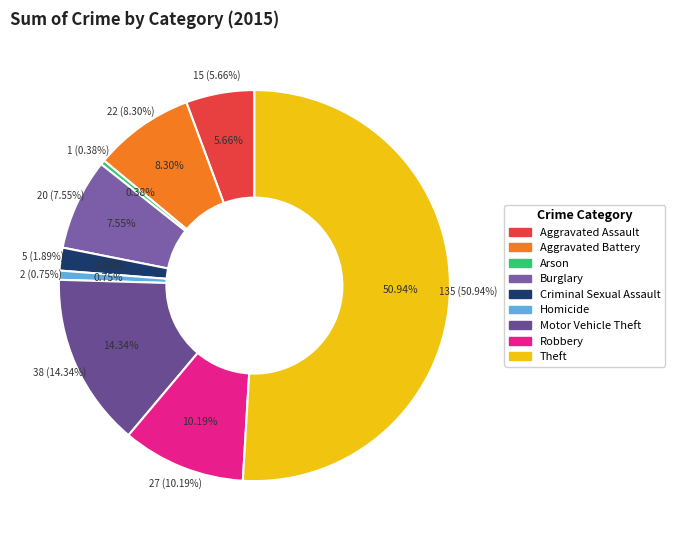

What percentage is the Criminal Sexual Assault slice, to the nearest percent?

2%